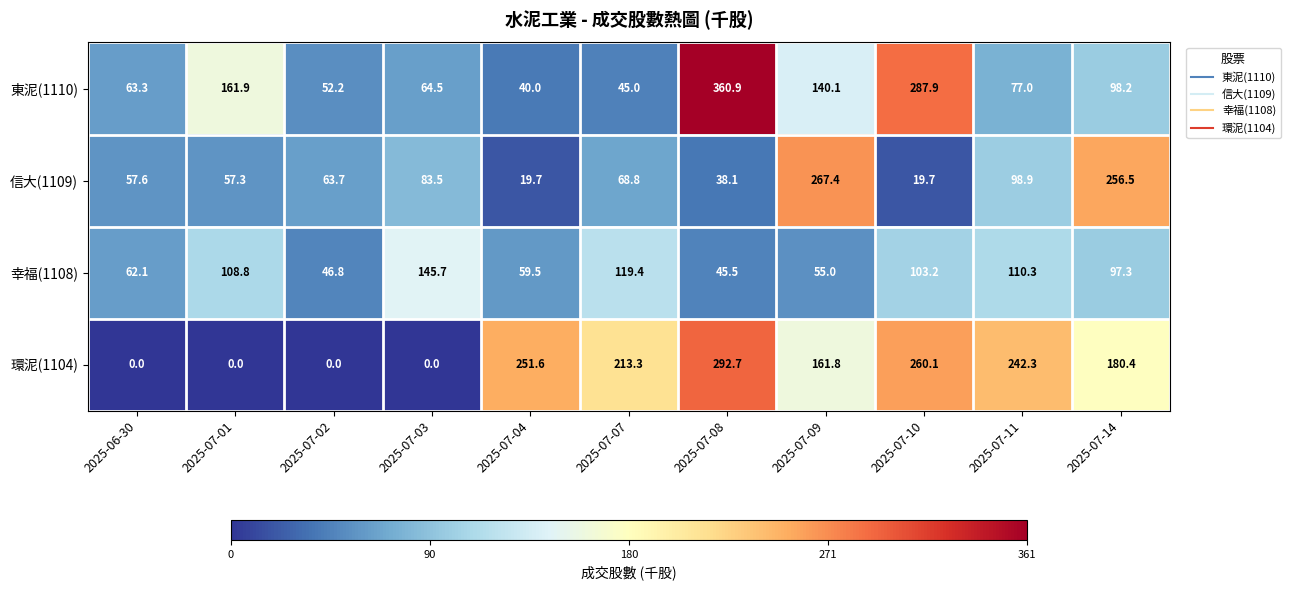

How many distinct data groups are displayed?

4